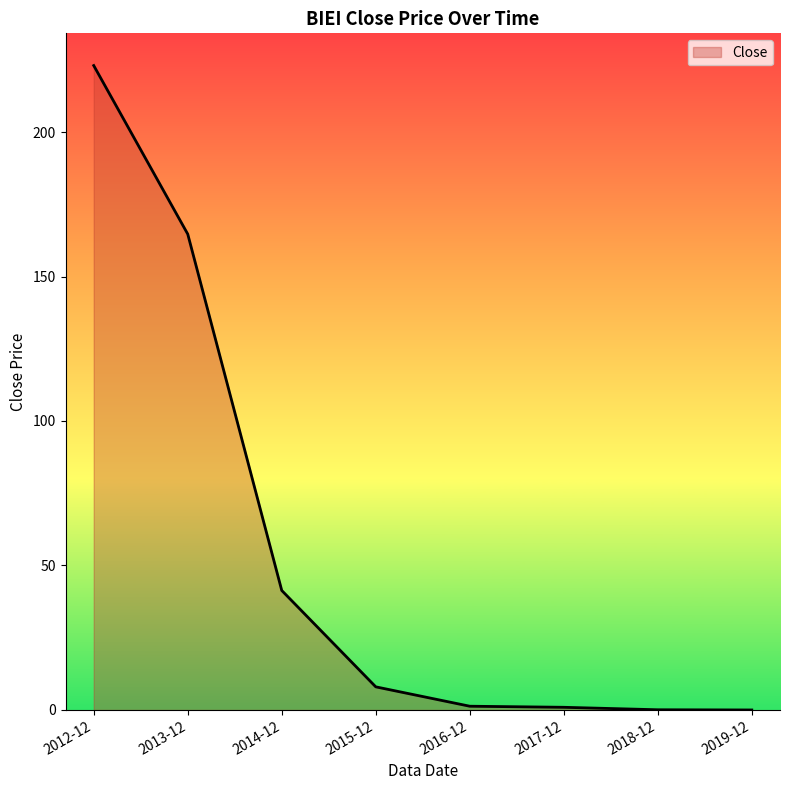

What is the sum of all values?

439.3